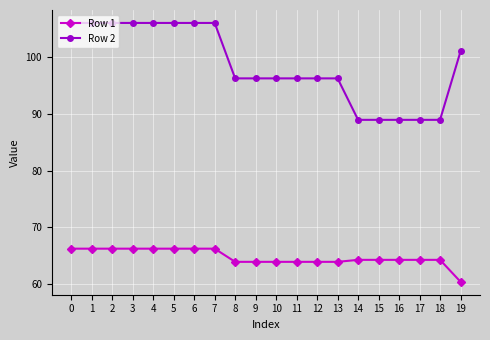

What is the maximum value for Row 1?

66.2